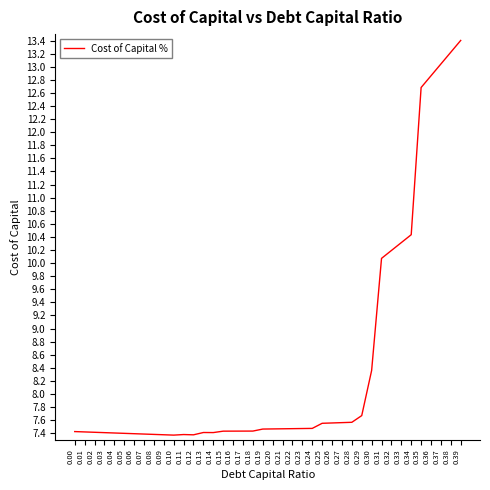

Reading right to left, transcribe all the data shown in this chart.

0.39=13.4	0.38=13.2	0.37=13.0	0.36=12.9	0.35=12.7	0.34=10.4	0.33=10.3	0.32=10.2	0.31=10.1	0.30=8.4	0.29=7.7	0.28=7.6	0.27=7.6	0.26=7.6	0.25=7.6	0.24=7.5	0.23=7.5	0.22=7.5	0.21=7.5	0.20=7.5	0.19=7.5	0.18=7.4	0.17=7.4	0.16=7.4	0.15=7.4	0.14=7.4	0.13=7.4	0.12=7.4	0.11=7.4	0.10=7.4	0.09=7.4	0.08=7.4	0.07=7.4	0.06=7.4	0.05=7.4	0.04=7.4	0.03=7.4	0.02=7.4	0.01=7.4	0.00=7.4